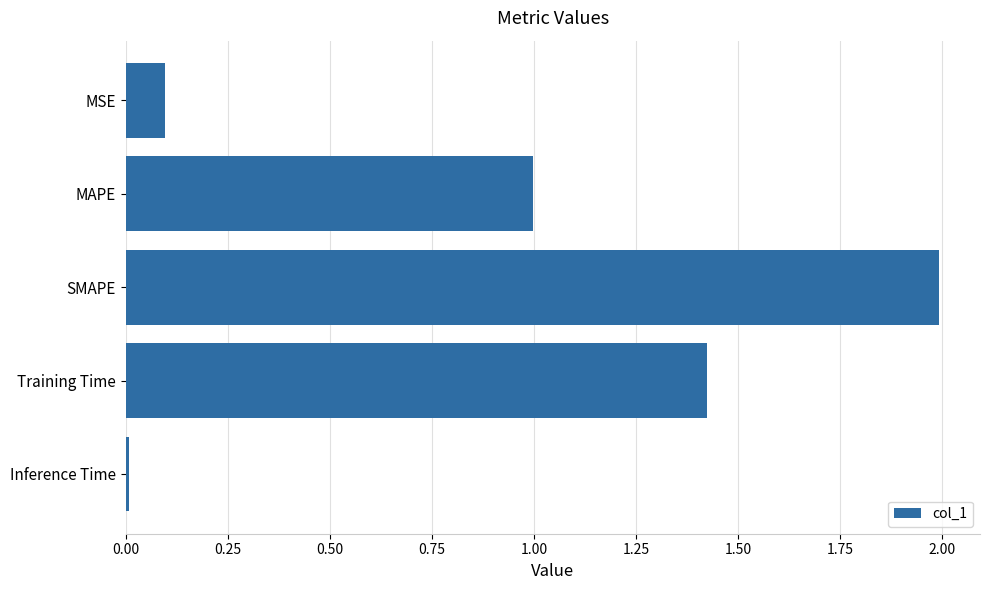

True or false: the data shows 2.0 at SMAPE.

True